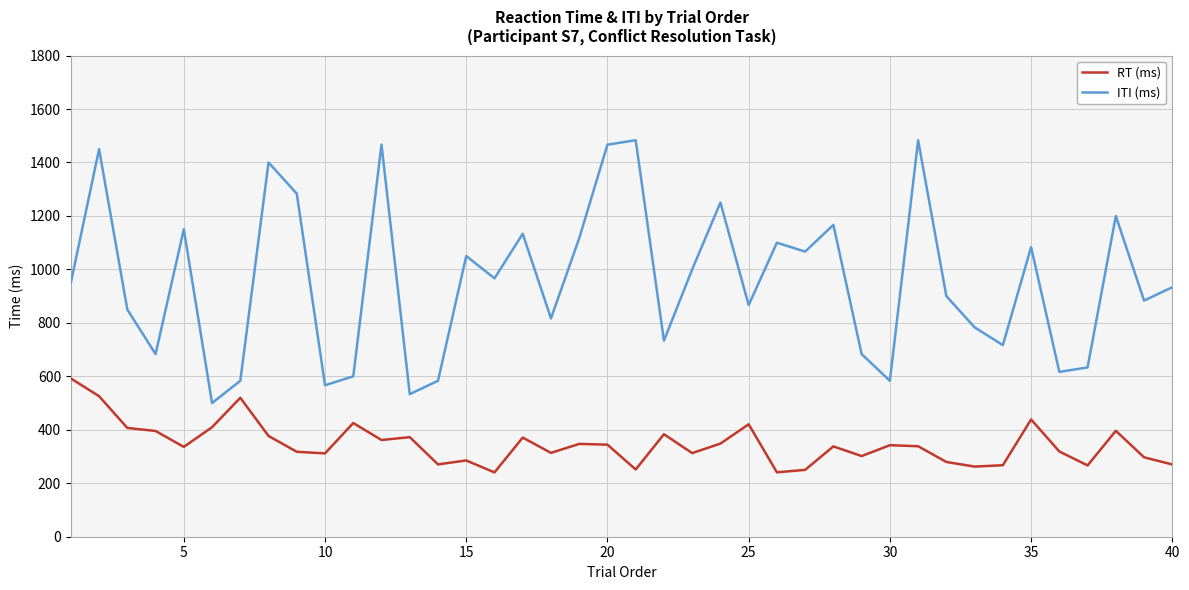

Which series has the widest spread of values?

ITI (ms)